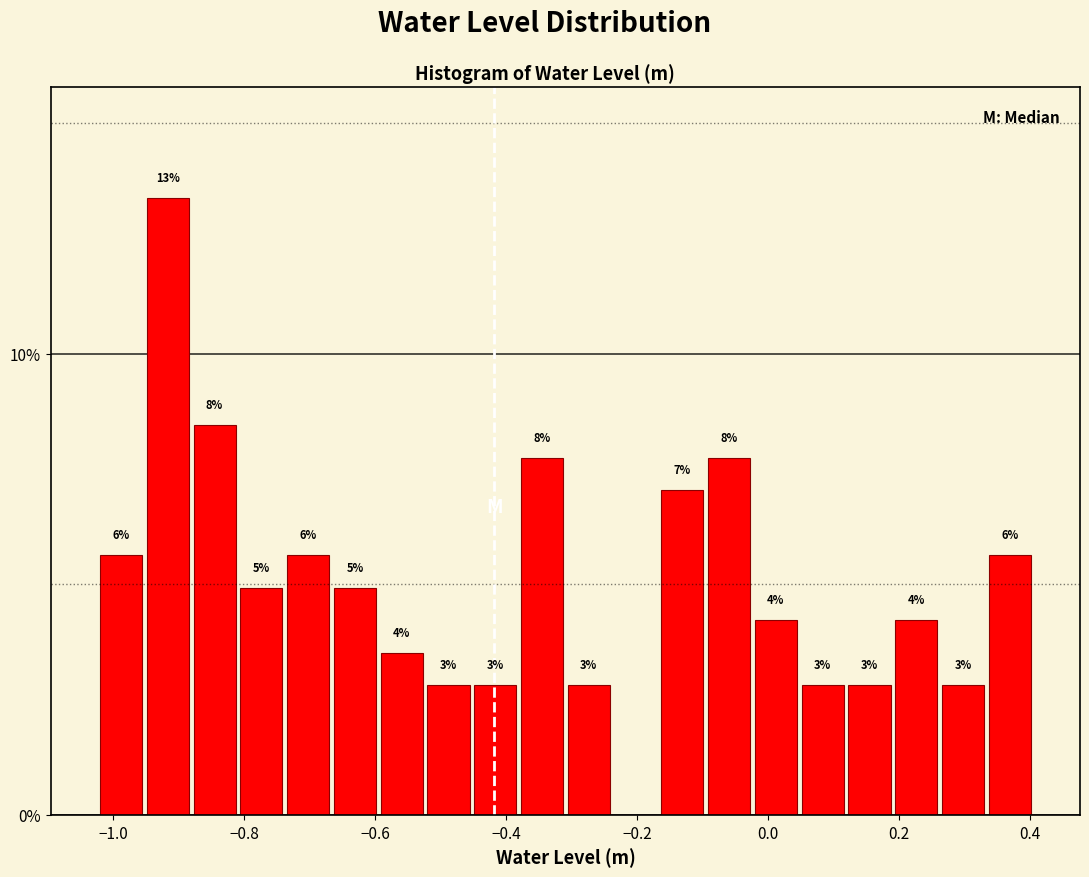

Read against the x-axis, roughly where is the centre of the tallest bar?

-0.92